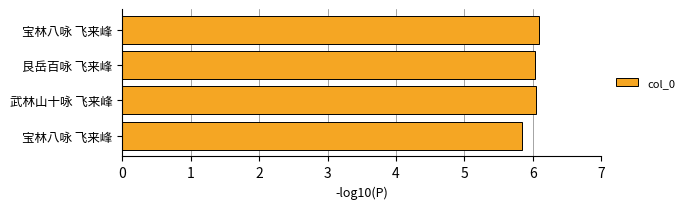

How many values exceed 6?

3